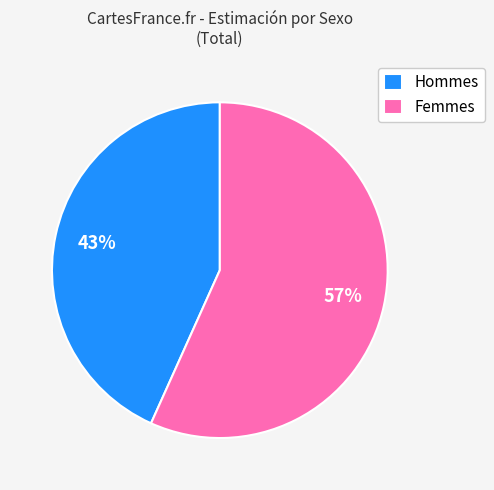

How many slices are in this pie chart?

2